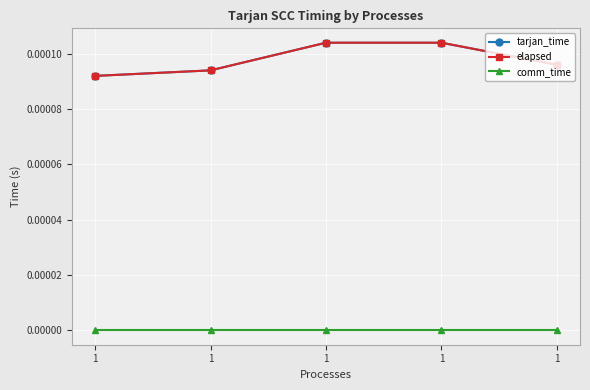

True or false: comm_time has a value of 0.0 at 1.

True